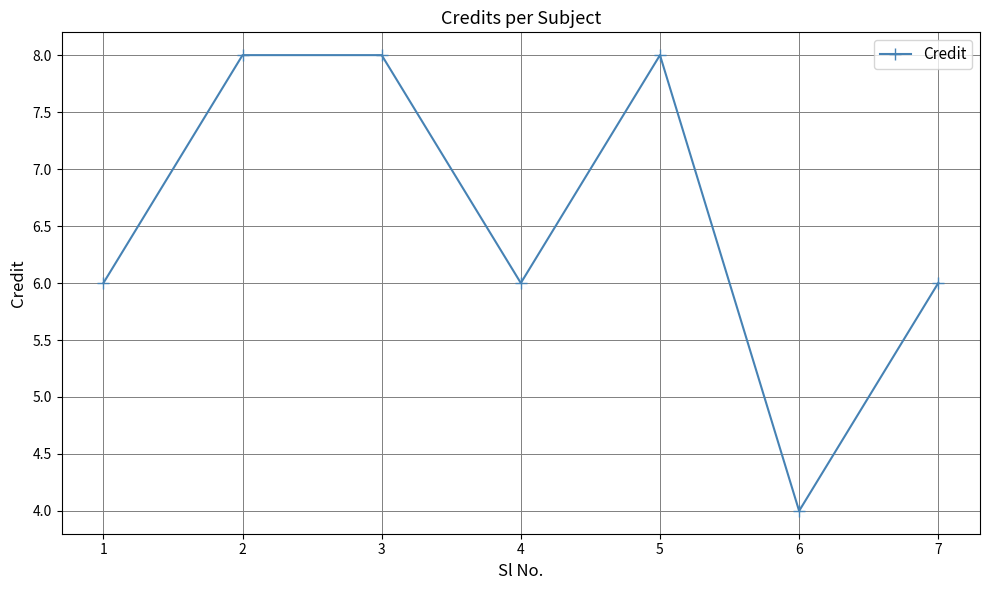

What is the value of the 7th point from the left?

6